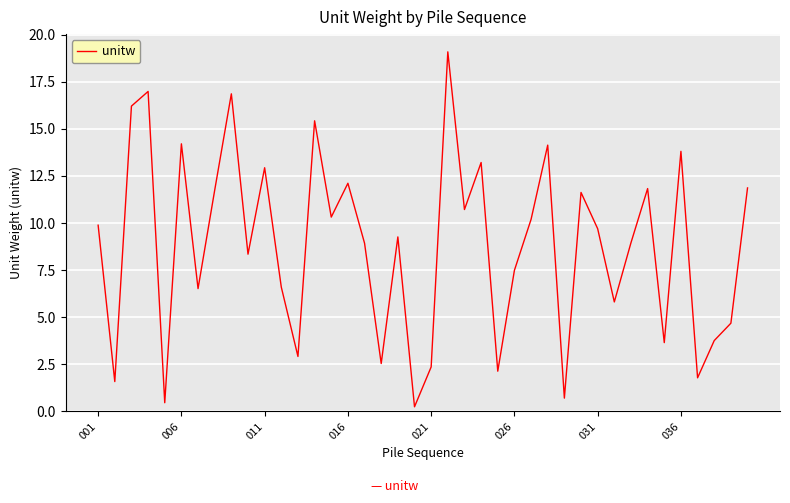

What is the maximum value shown in the chart?

19.1